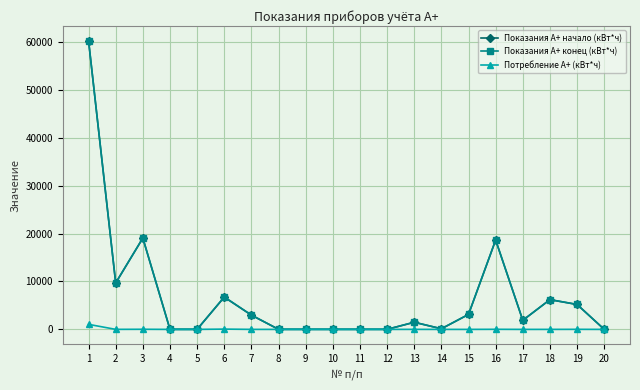

Where is the first local minimum for Показания А+ конец (кВт*ч)?

2